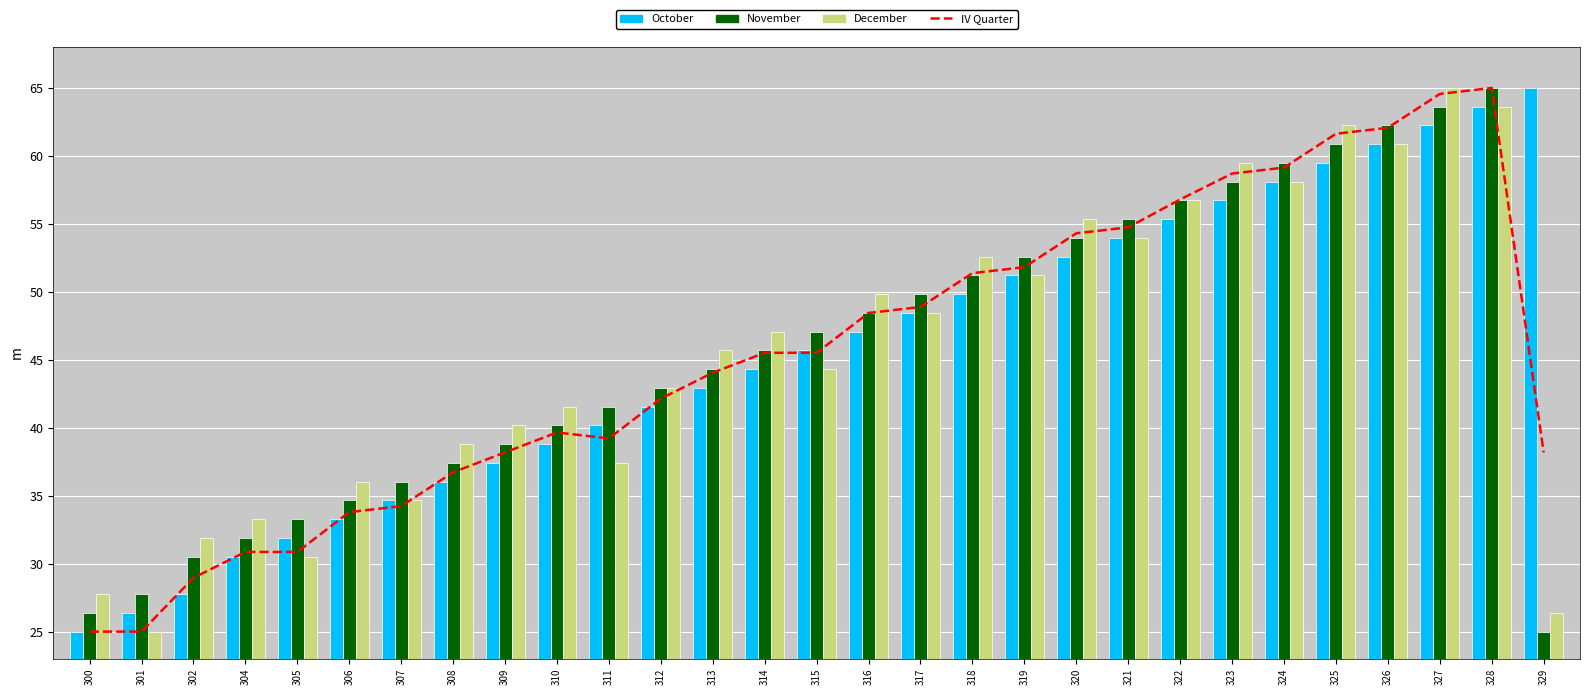

How many values in the December series exceed 45?

15